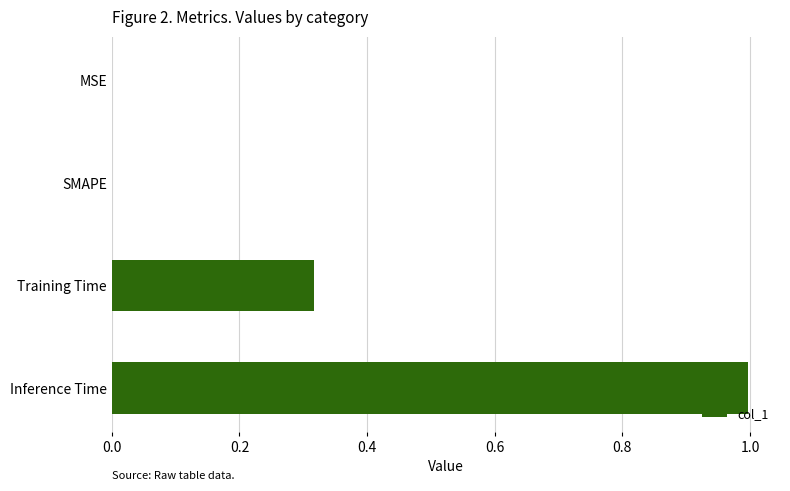

Does the chart contain stacked bars?

No